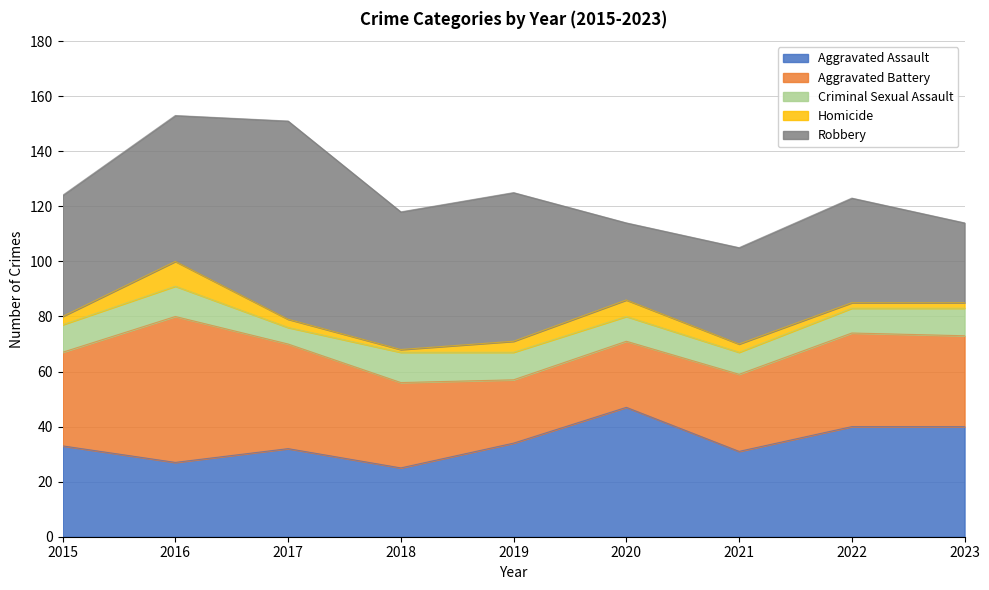

What is the value of the Robbery point at the 1st from the left?

44